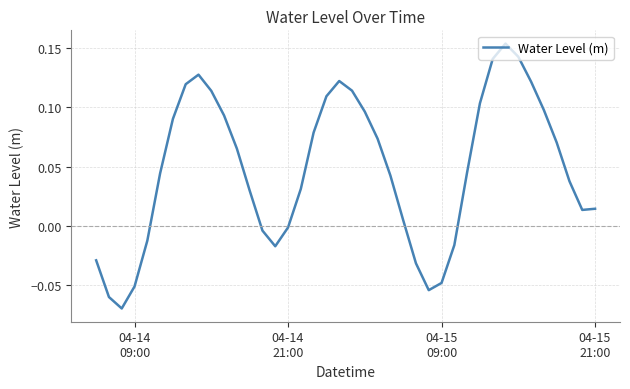

How many negative values are there?

12